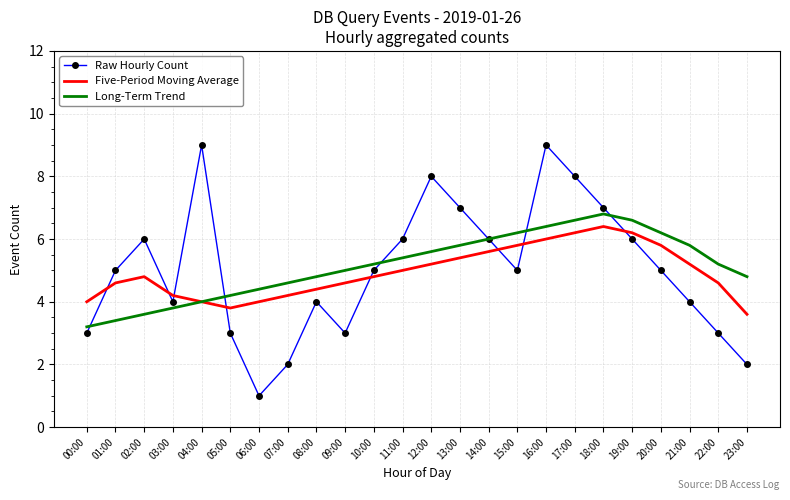

Where is the first local maximum for Raw Hourly Count?

02:00